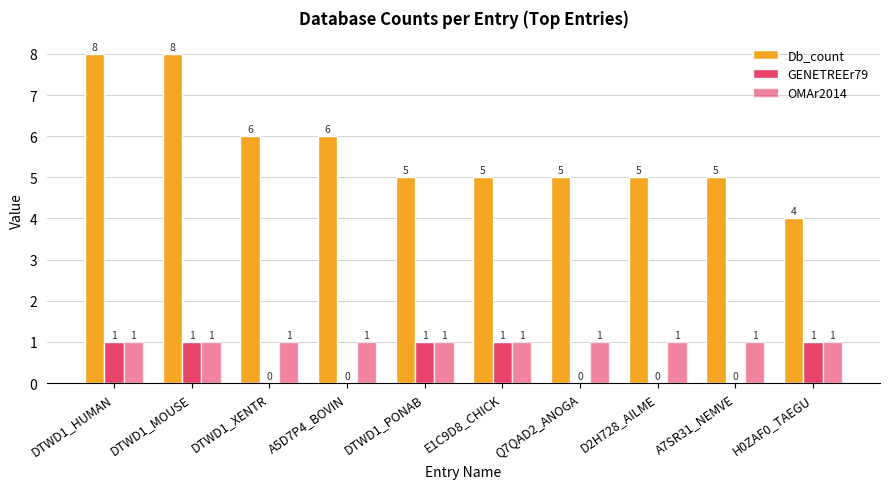

At which category does the chart reach its minimum across all series?

DTWD1_XENTR